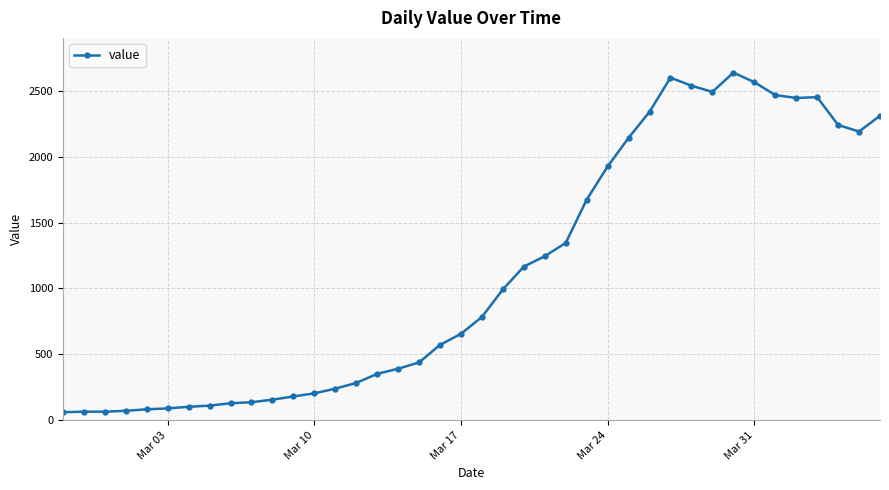

What is the value of the 29th point from the left?

2341